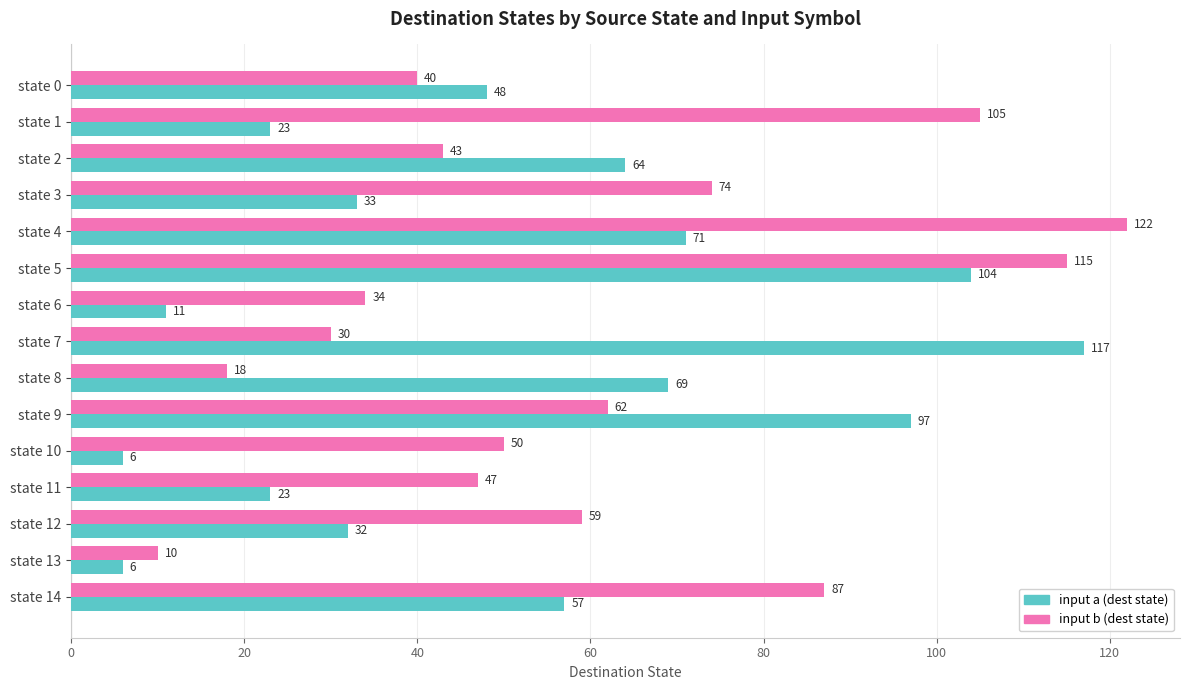

Count the number of categories in the chart.

15